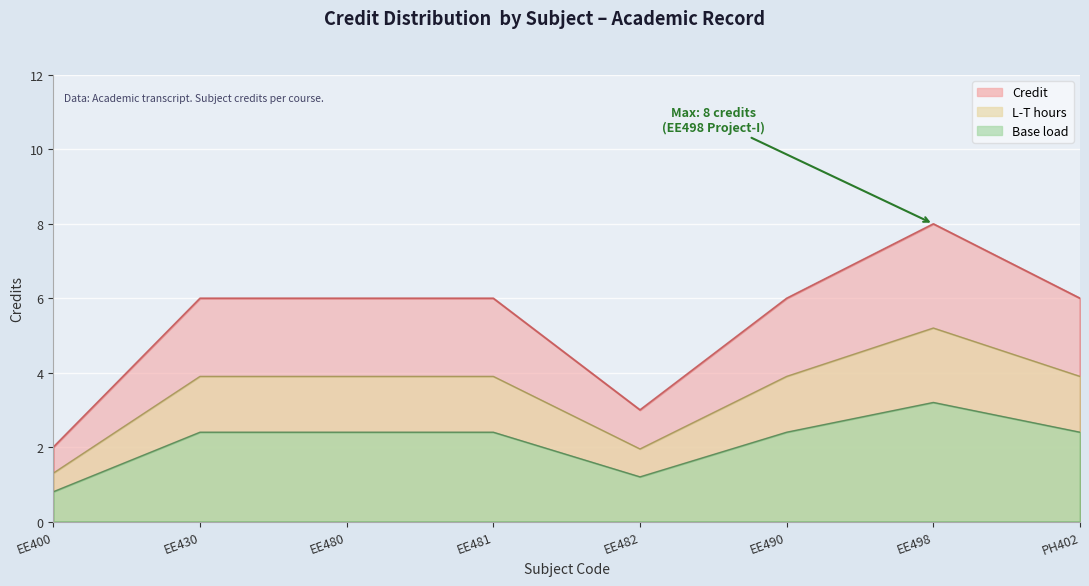

List the labels in order of value, smallest first.

EE400, EE482, EE430, EE480, EE481, EE490, PH402, EE498